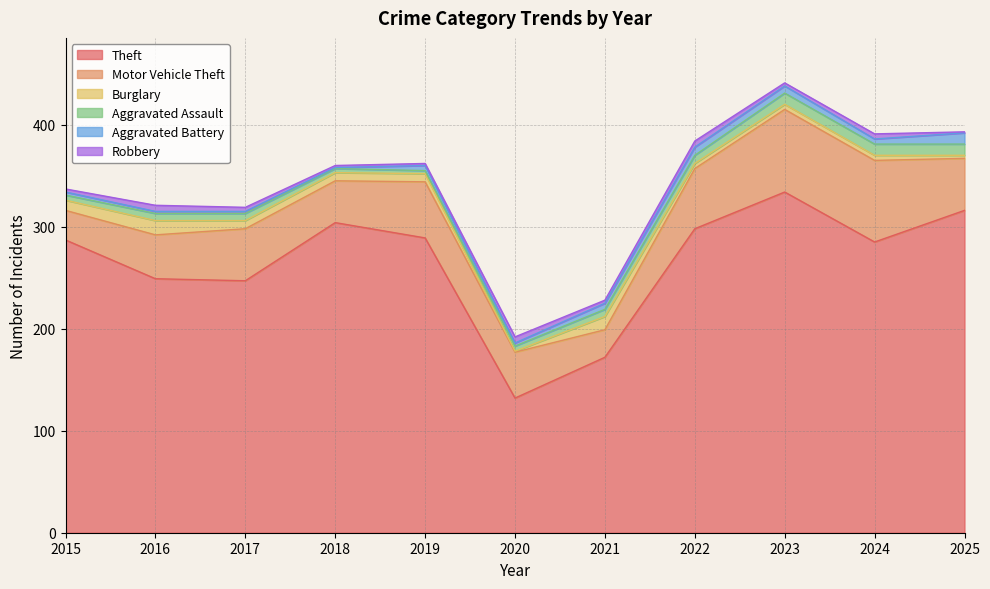

Which has a higher value, 2025 or 2020?

2025